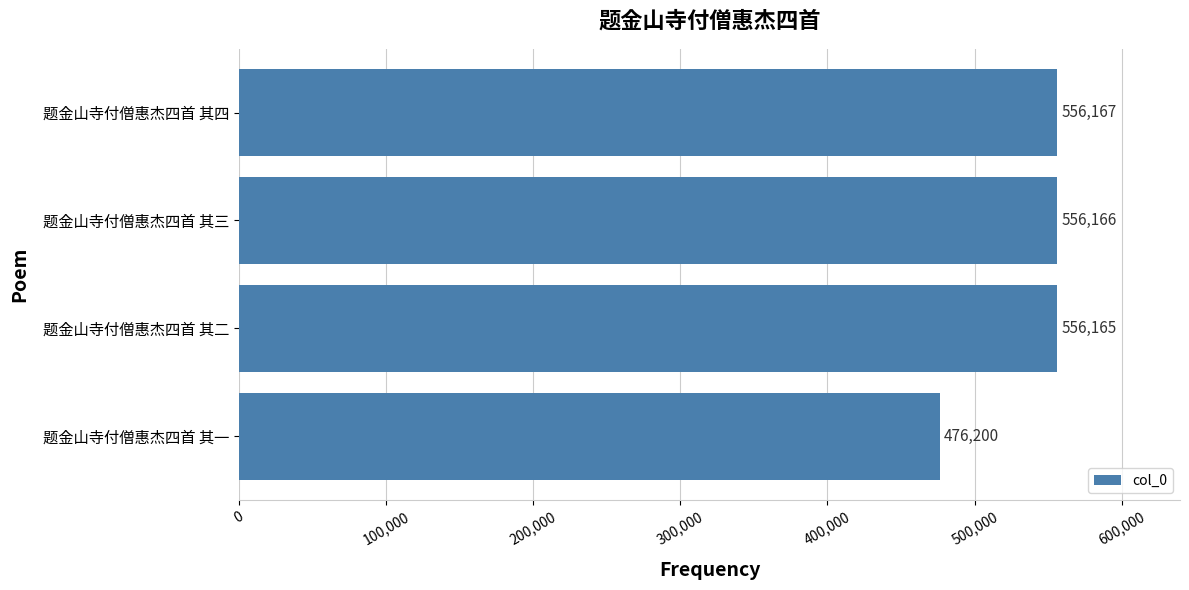

Approximately how many times larger is the value at 题金山寺付僧惠杰四首 其一 compared to 题金山寺付僧惠杰四首 其三?

0.9